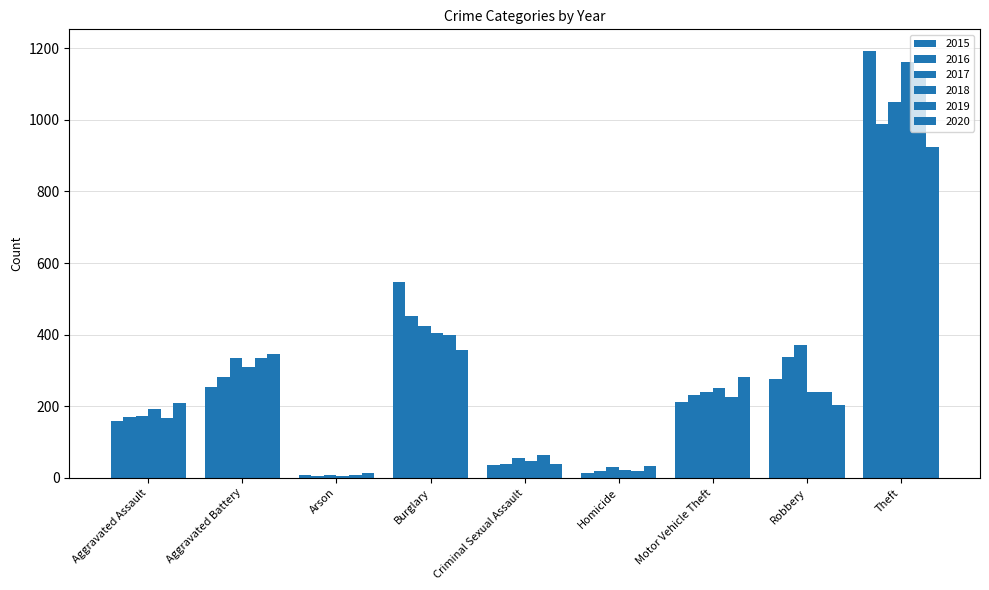

List the series in order of their peak value, lowest first.

2020, 2016, 2017, 2019, 2018, 2015